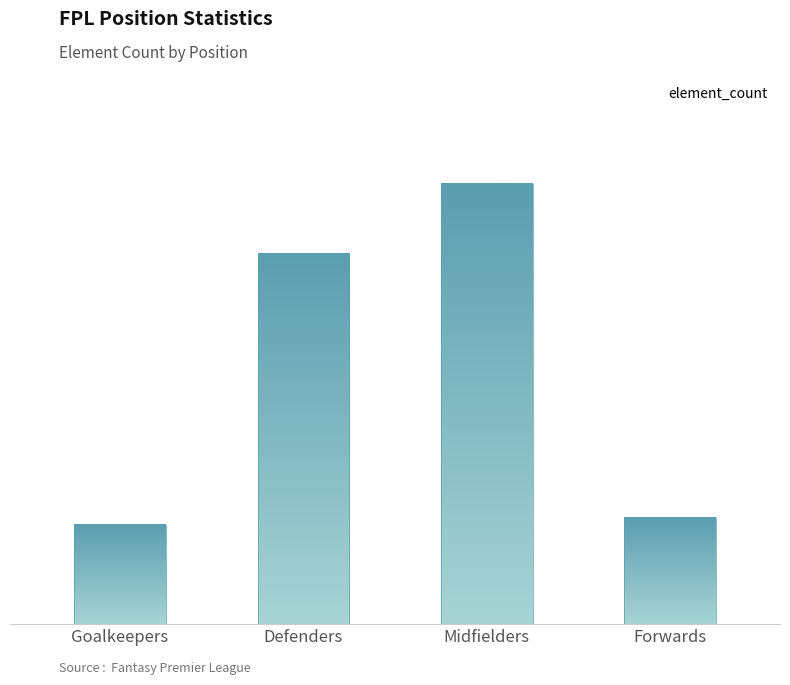

At which label is the value closest to 152?

Defenders